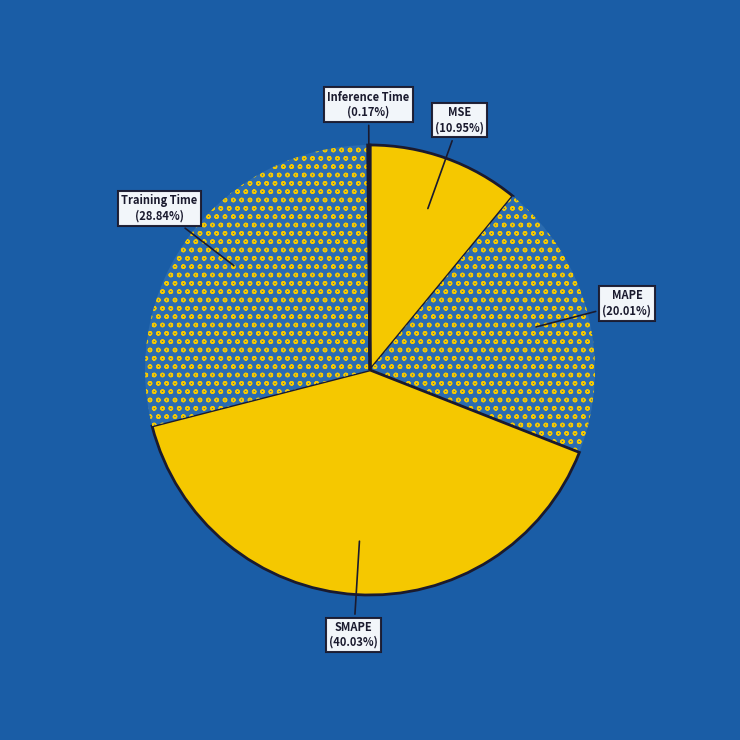

Approximately how many times larger is the value at MAPE compared to SMAPE?

0.5